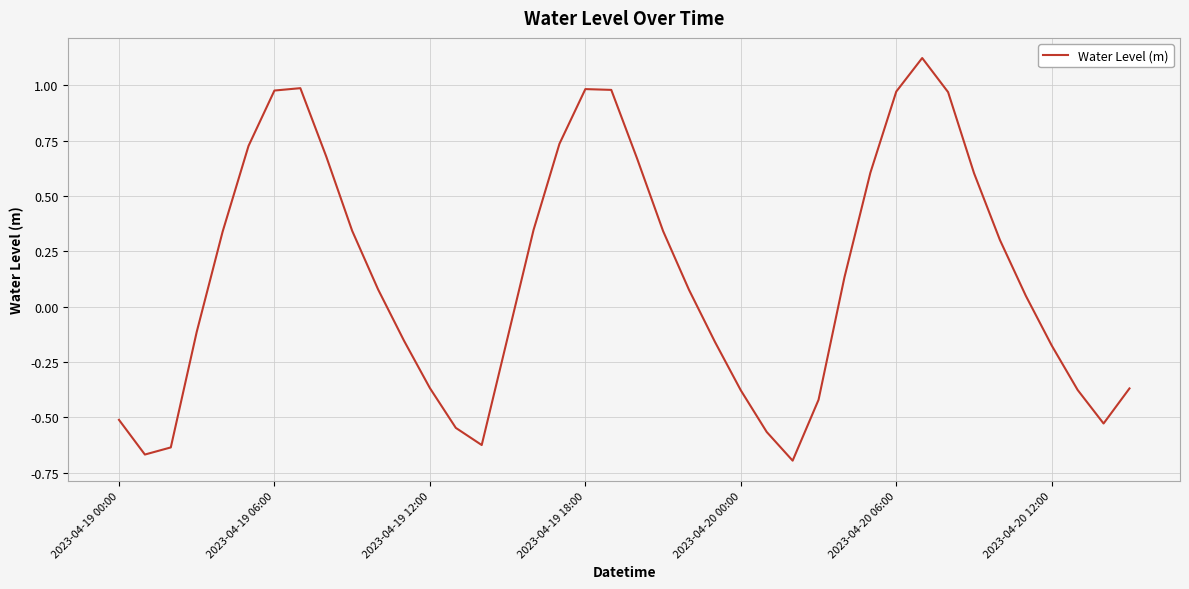

What is the difference between the maximum and minimum values?

1.8